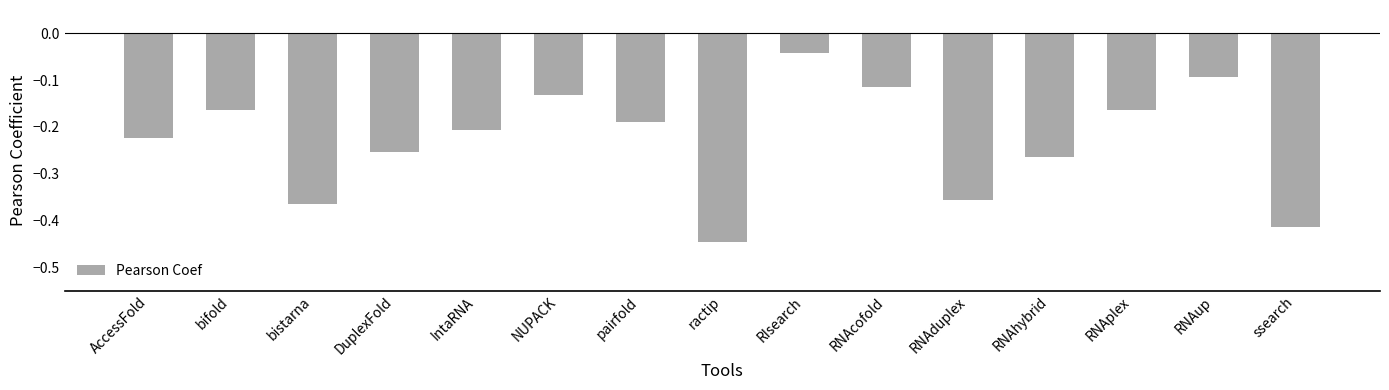

What is the sum of all values?

-3.4